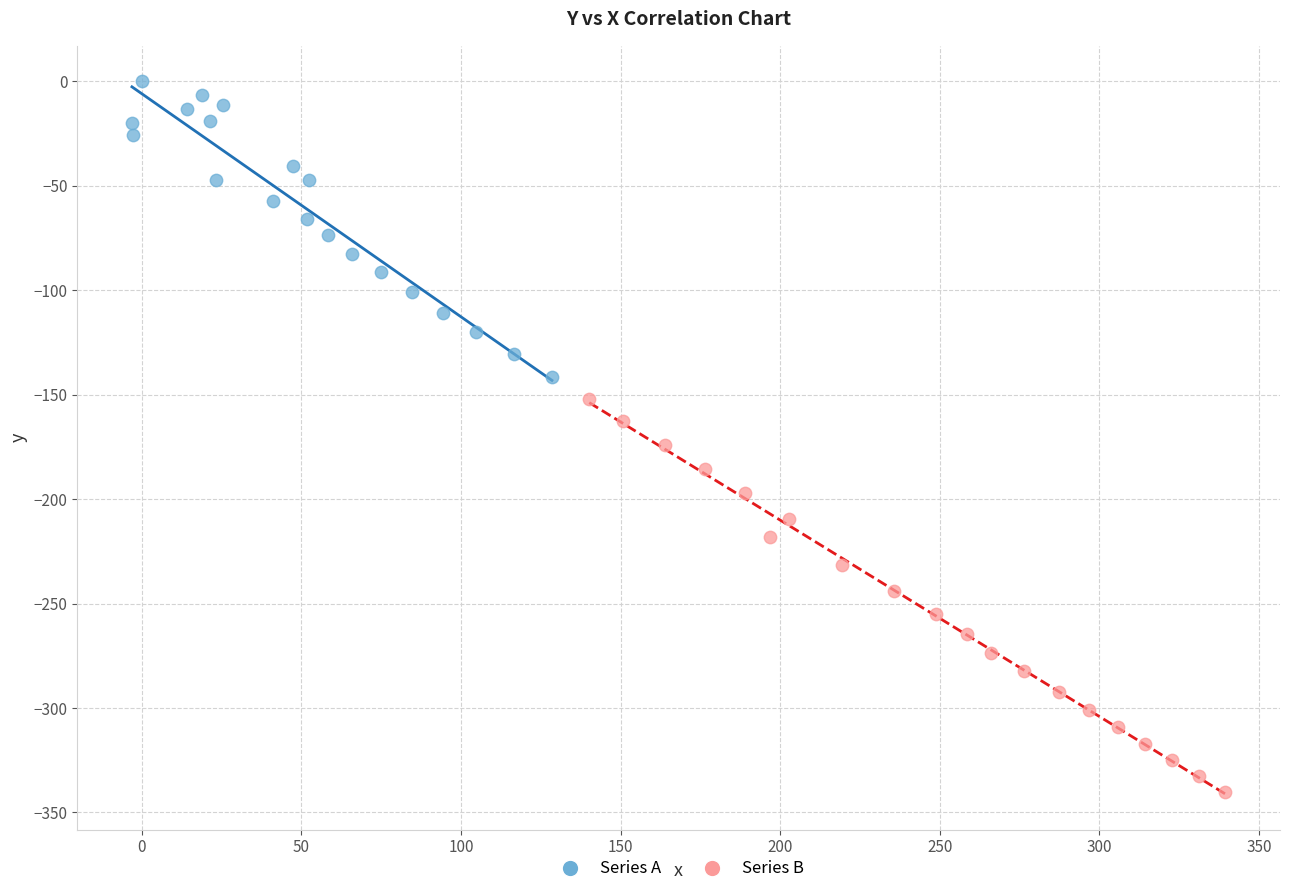

Which series reaches the minimum Y coordinate?

Series B